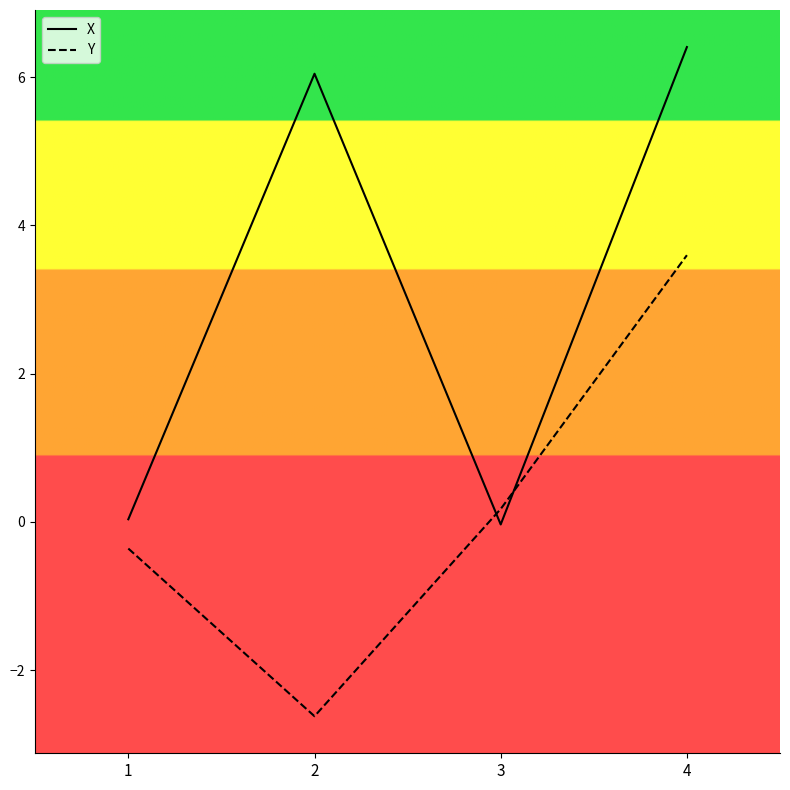

Which label corresponds to the smallest value in the chart?

2